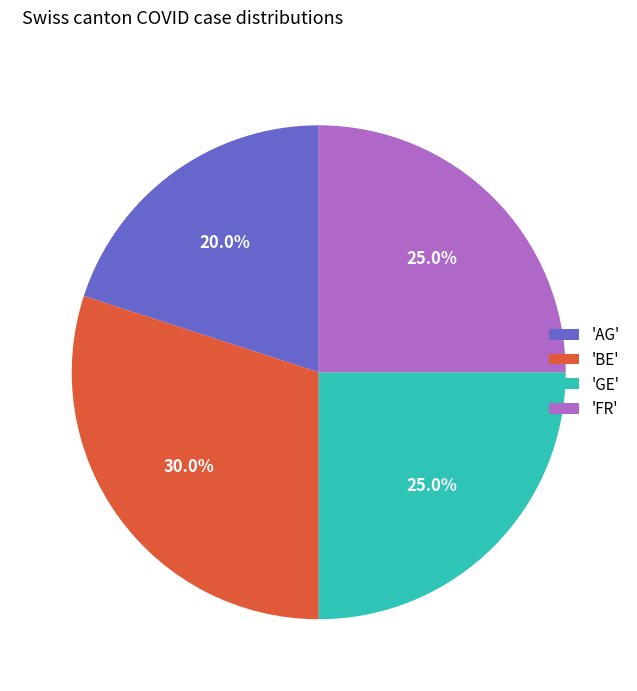

Approximately how many times larger is the value at 'AG' compared to 'GE'?

0.8